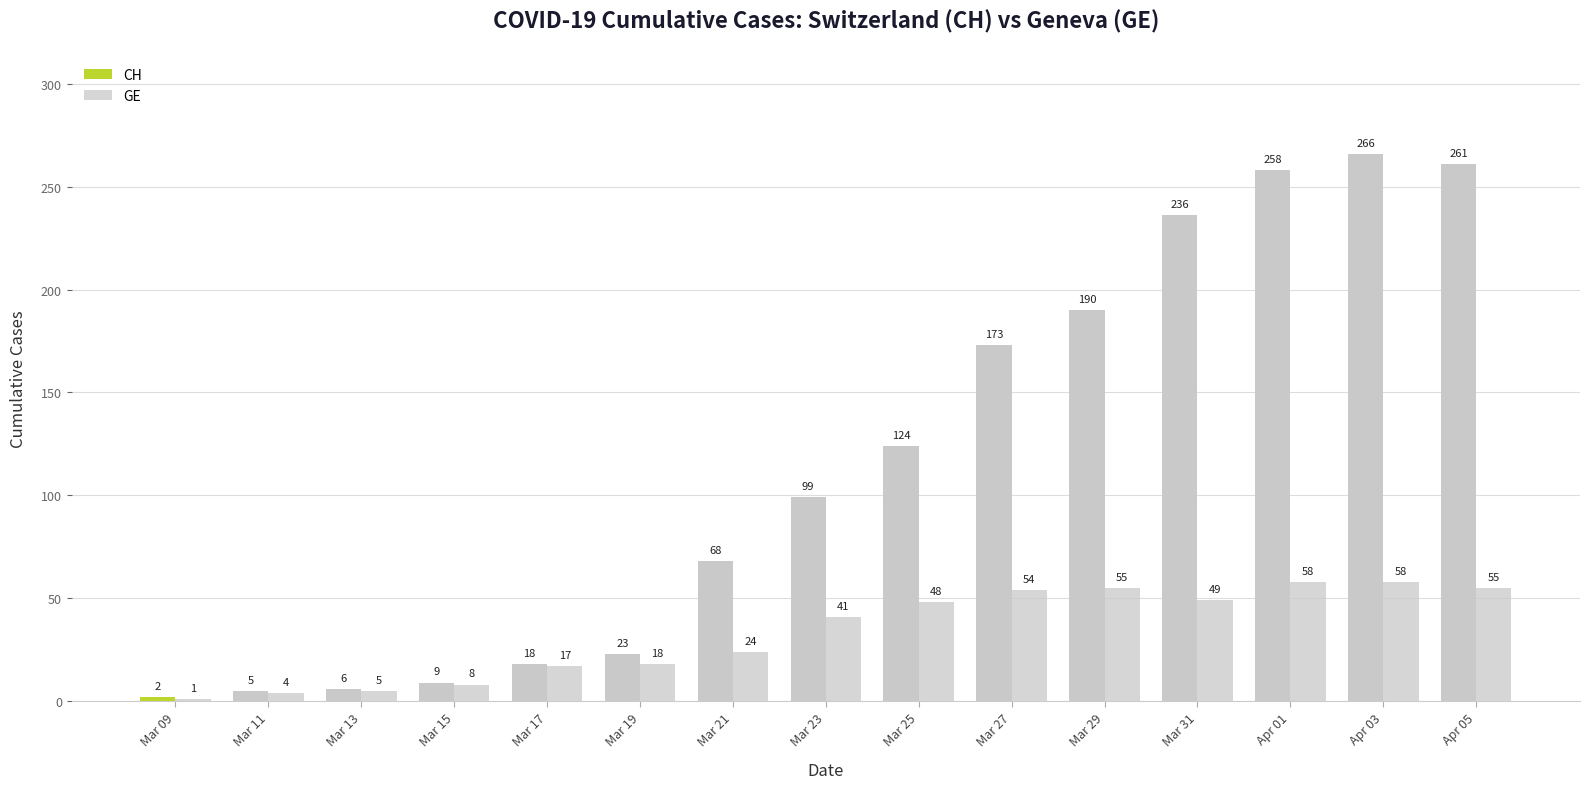

Does the chart contain stacked bars?

No